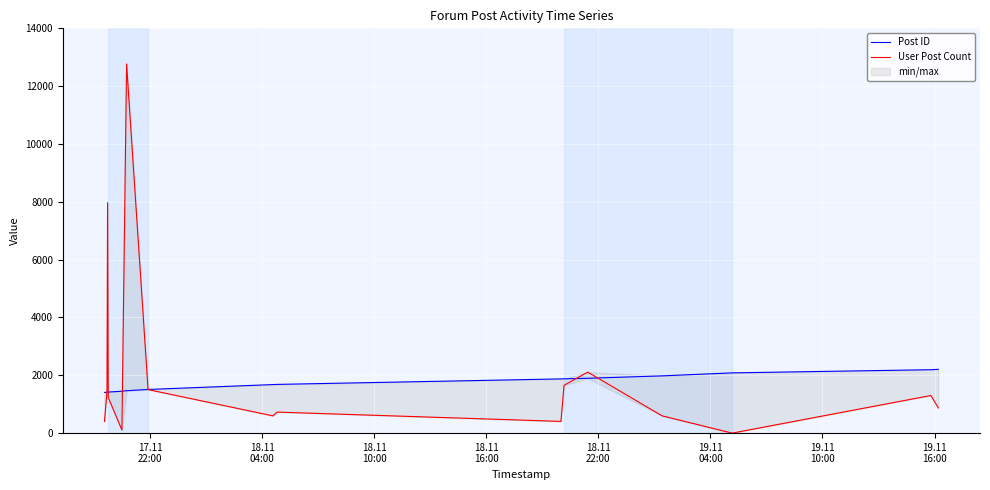

What is the maximum value shown in the chart?

12767